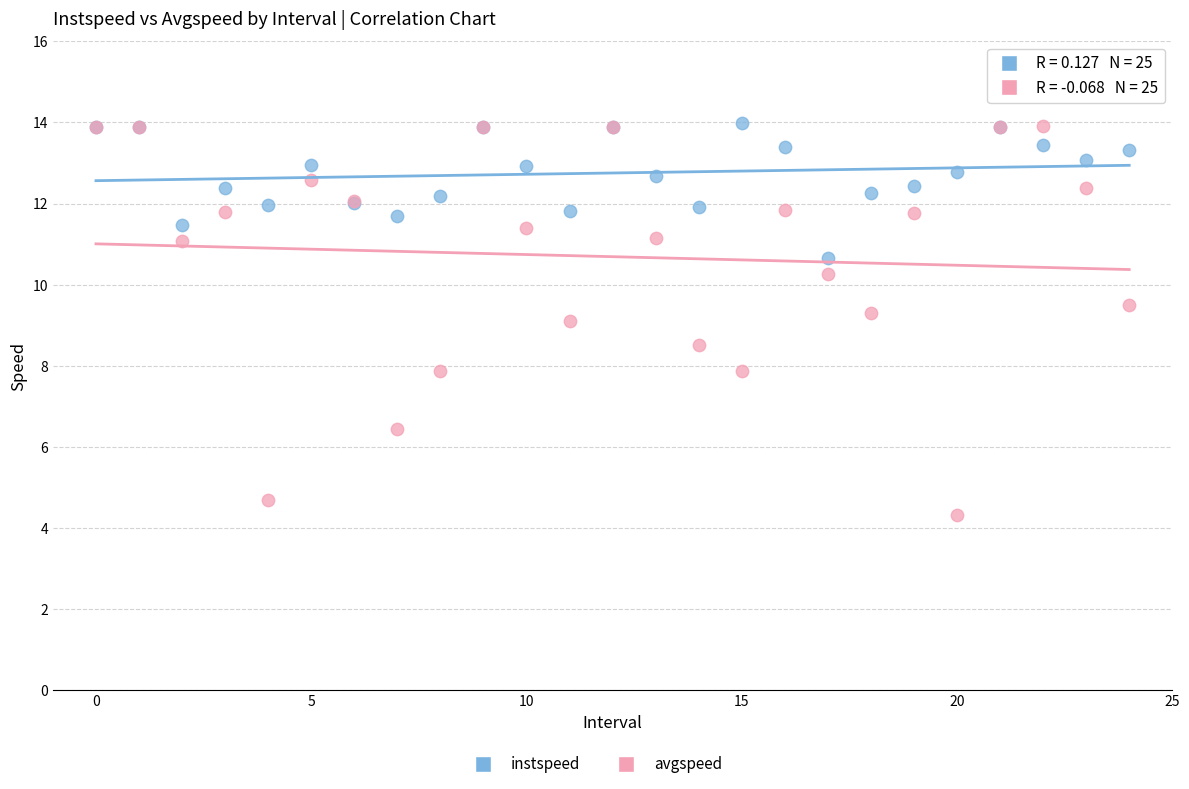

Which series contains the lowest Y value?

avgspeed